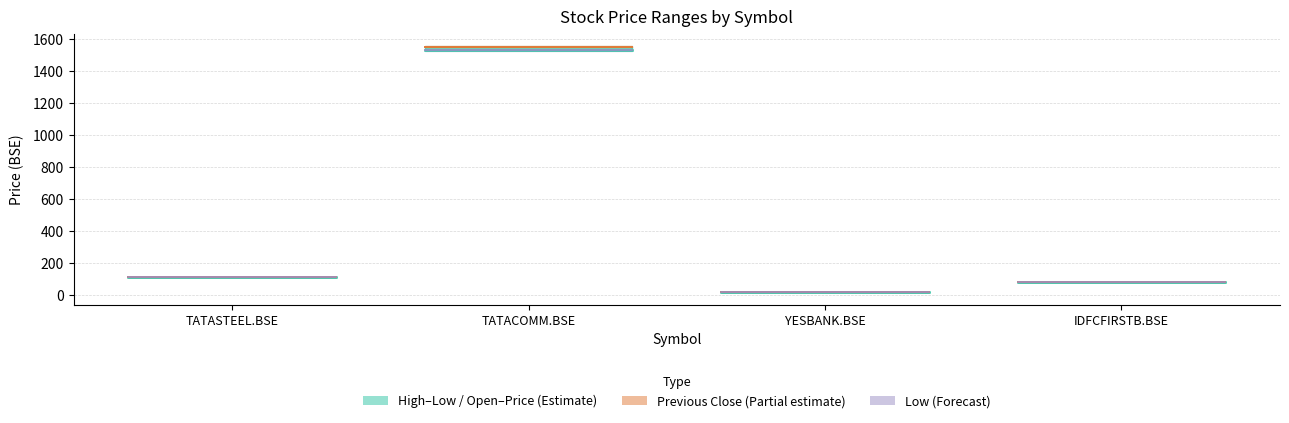

True or false: Low has more than 0 interior local peaks.

False